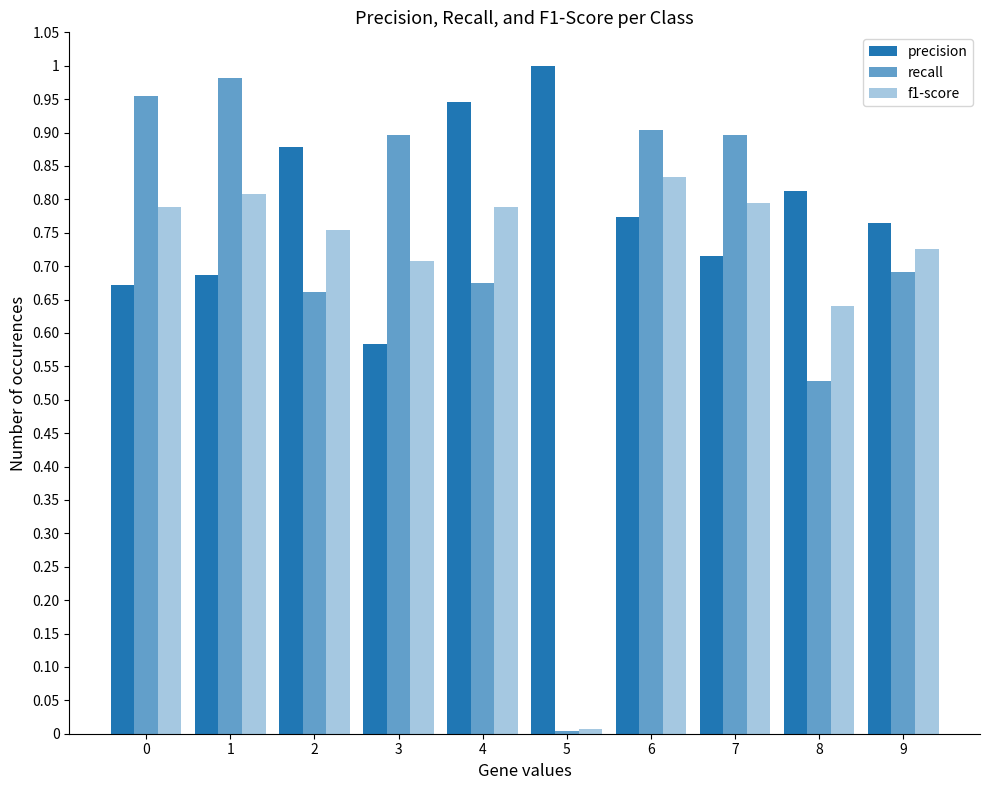

Does the chart contain stacked bars?

No